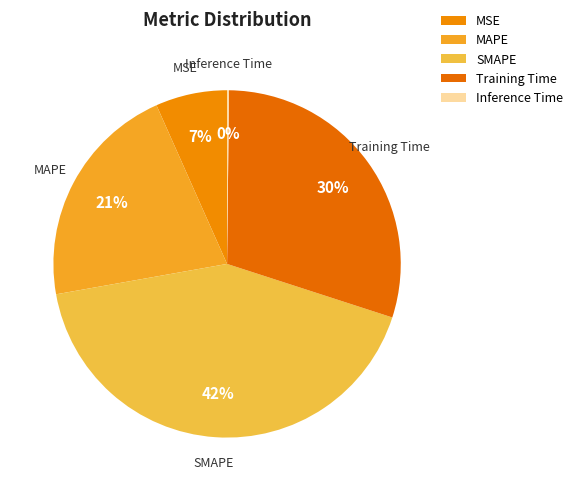

The SMAPE slice represents 56% of the pie. True or false?

False